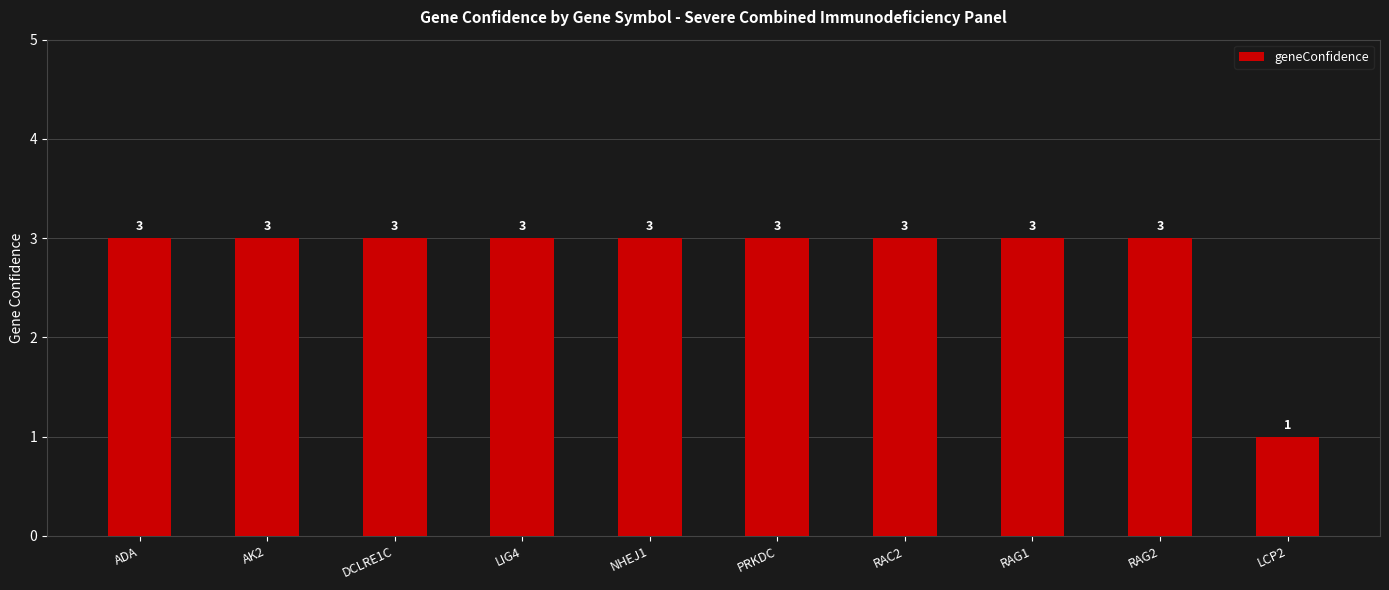

Is it true that the value at RAG1 is 2?

False